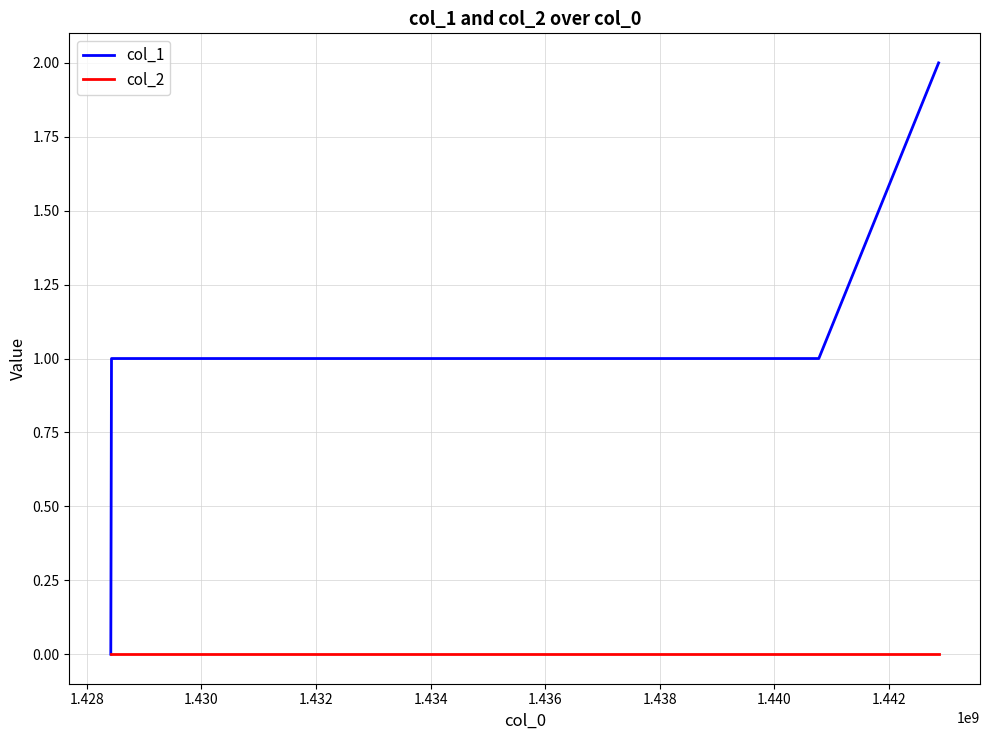

True or false: col_1 has more than 1 interior local peaks.

False